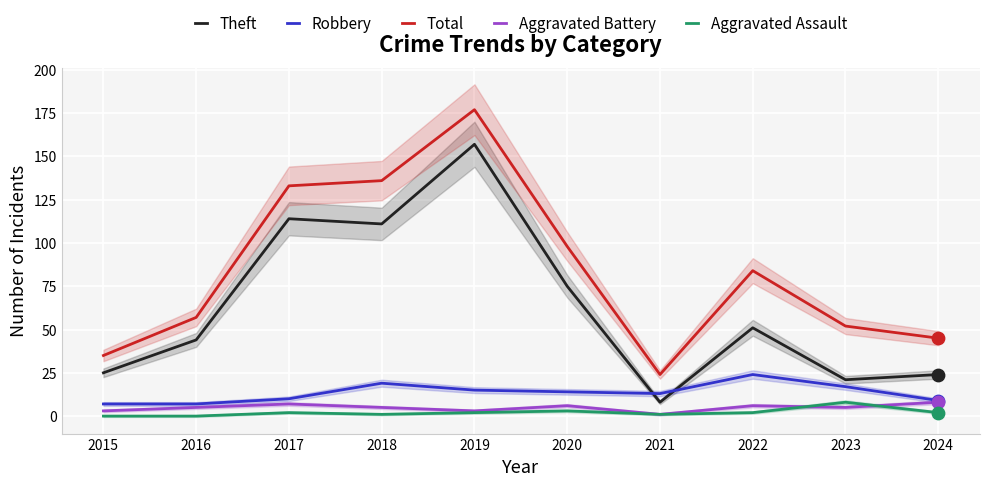

Which series contains the lowest Y value?

Aggravated Assault